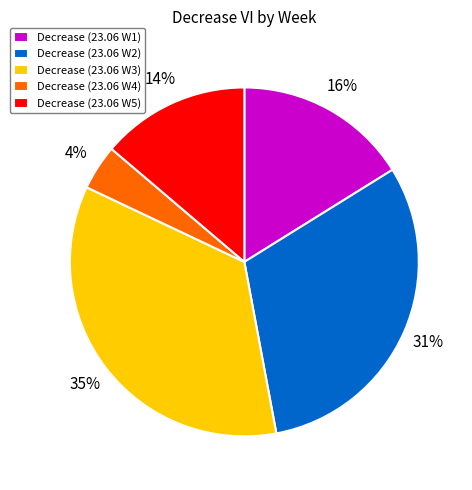

How many segments does this pie chart have?

5